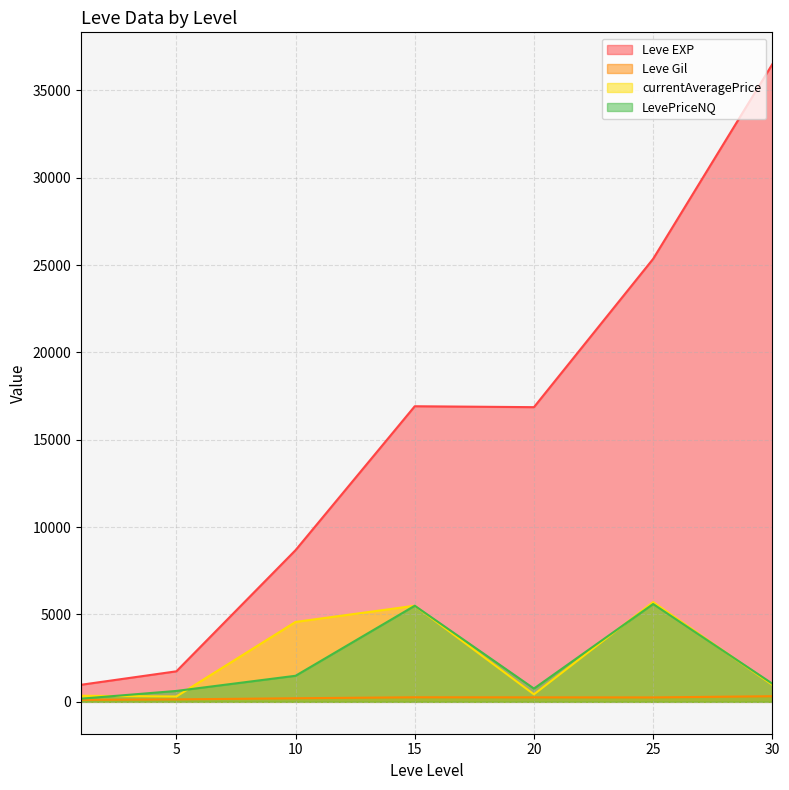

Which series has the largest range (max minus min)?

Leve EXP